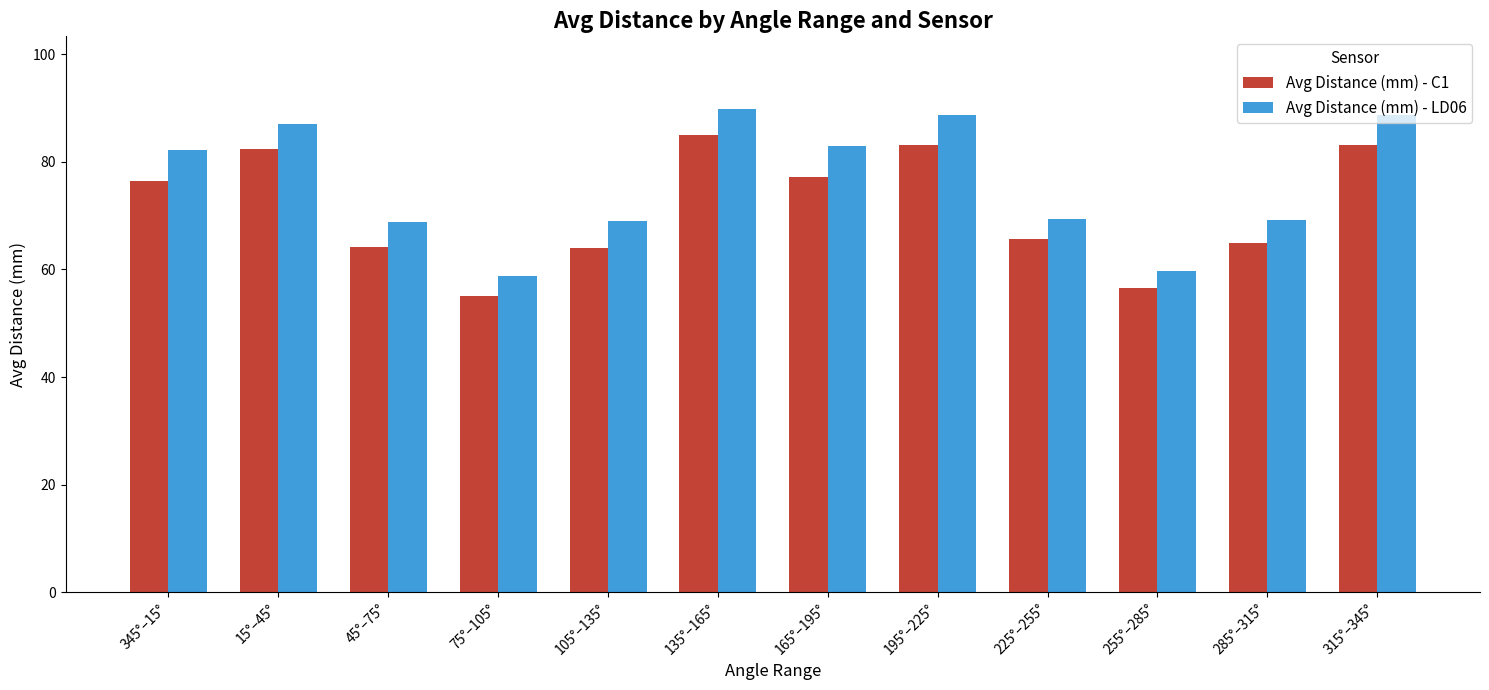

What is the approximate value of Avg Distance (mm) - LD06 at 315°–345°?

88.7